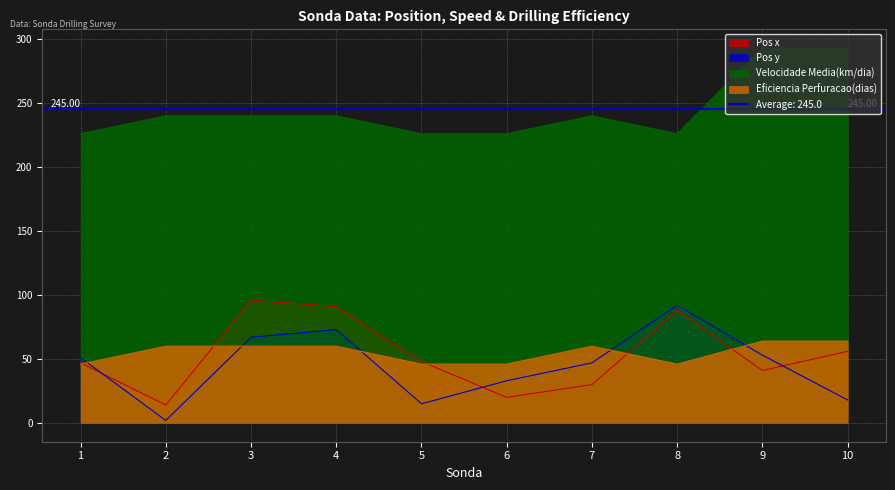

At which label is Pos y closest to 47?

7